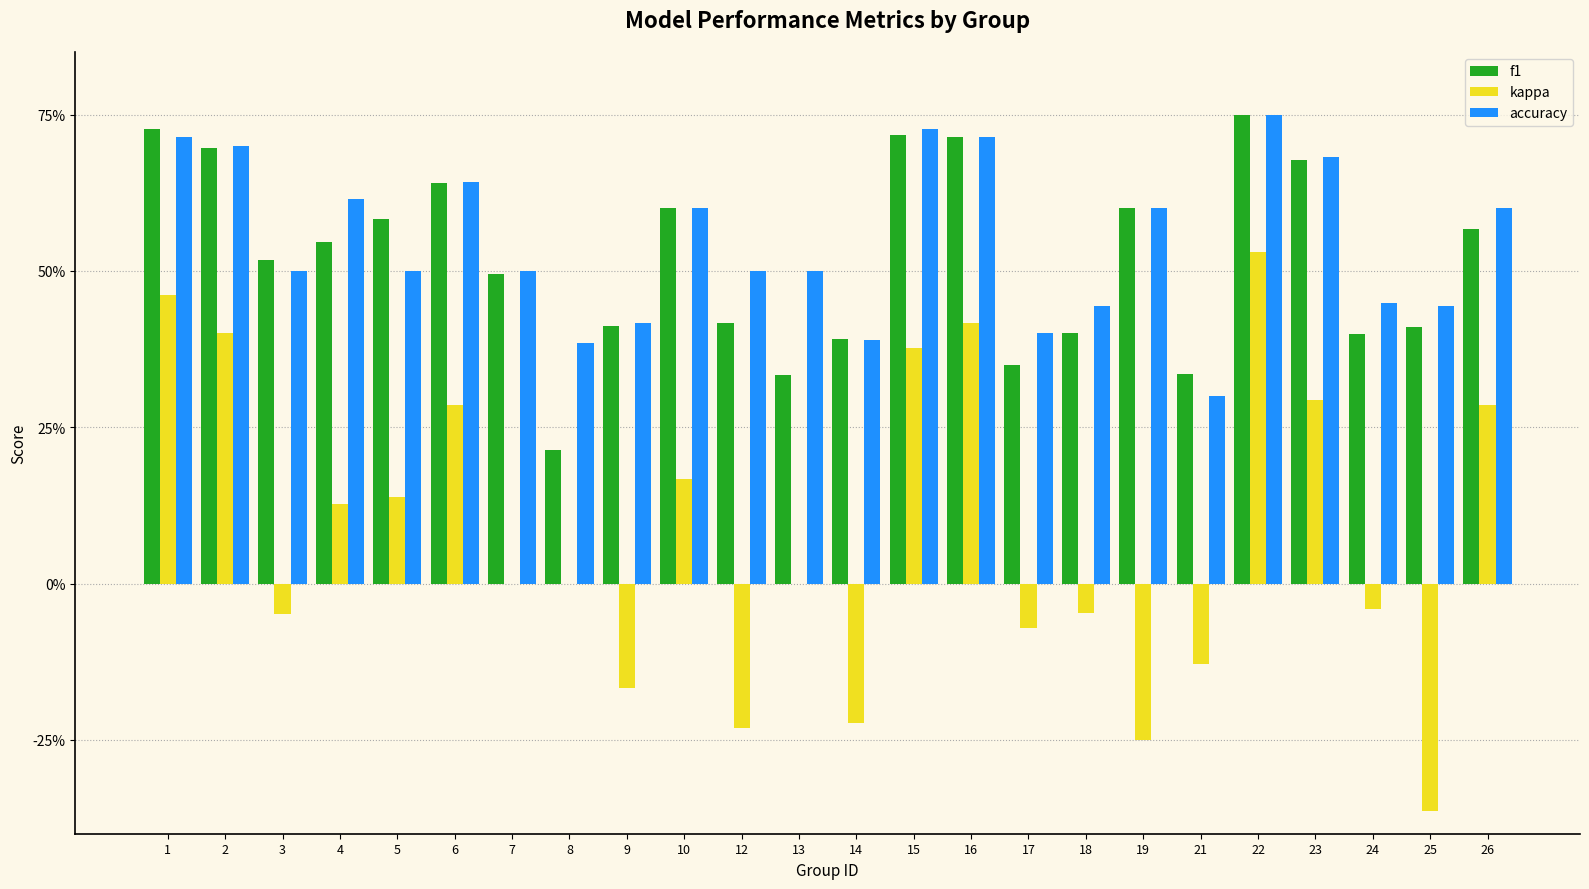

What are all the series names shown in the legend?

f1, kappa, accuracy